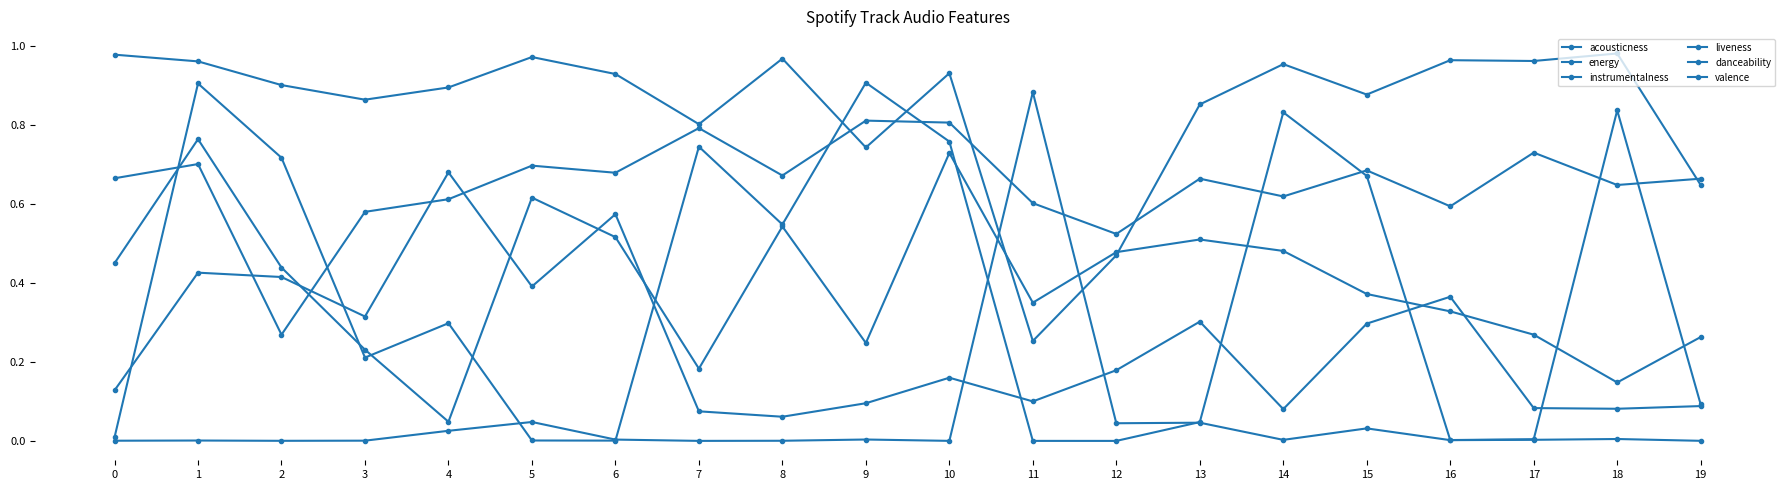

How many interior local peaks does the acousticness series have?

7